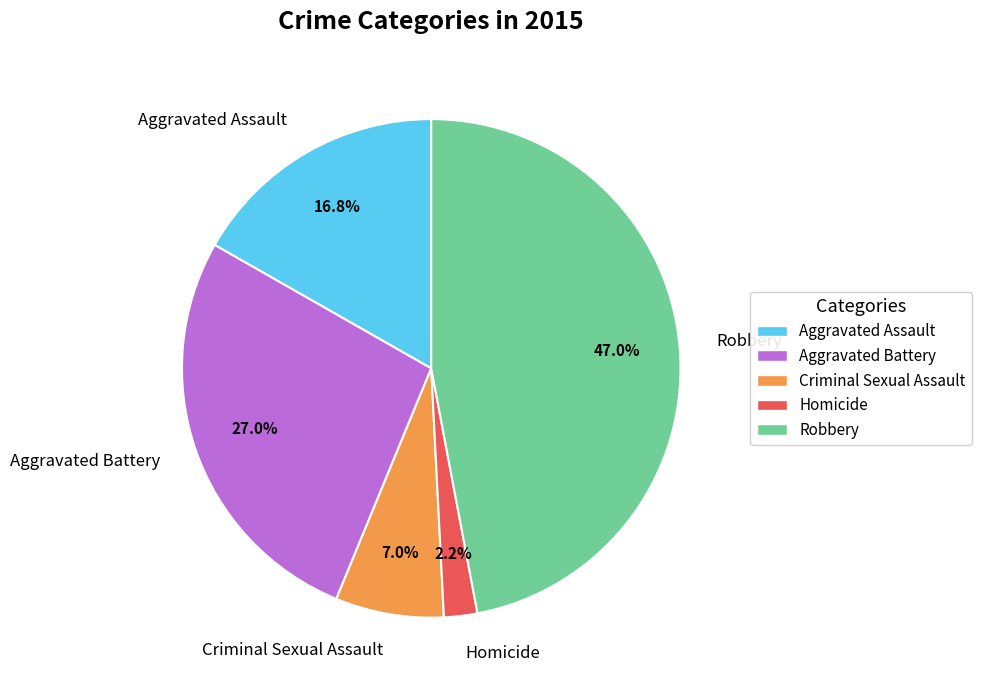

To the nearest percent, what percentage of the pie is Aggravated Battery?

27%